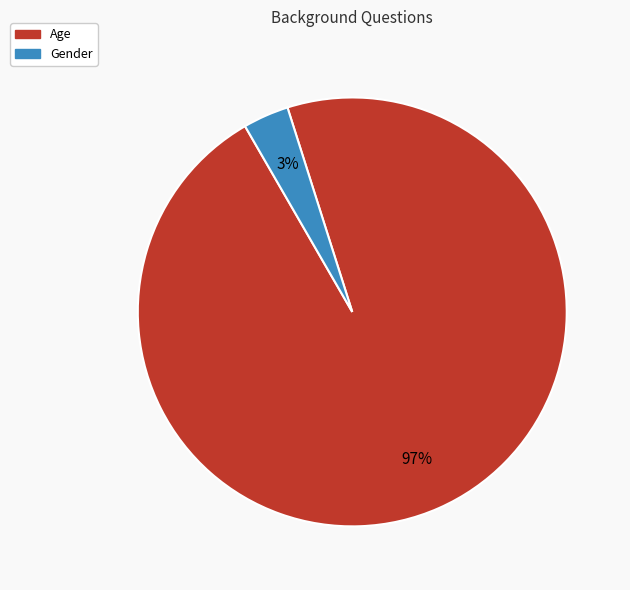

True or false: Age accounts for 85% of the total.

False